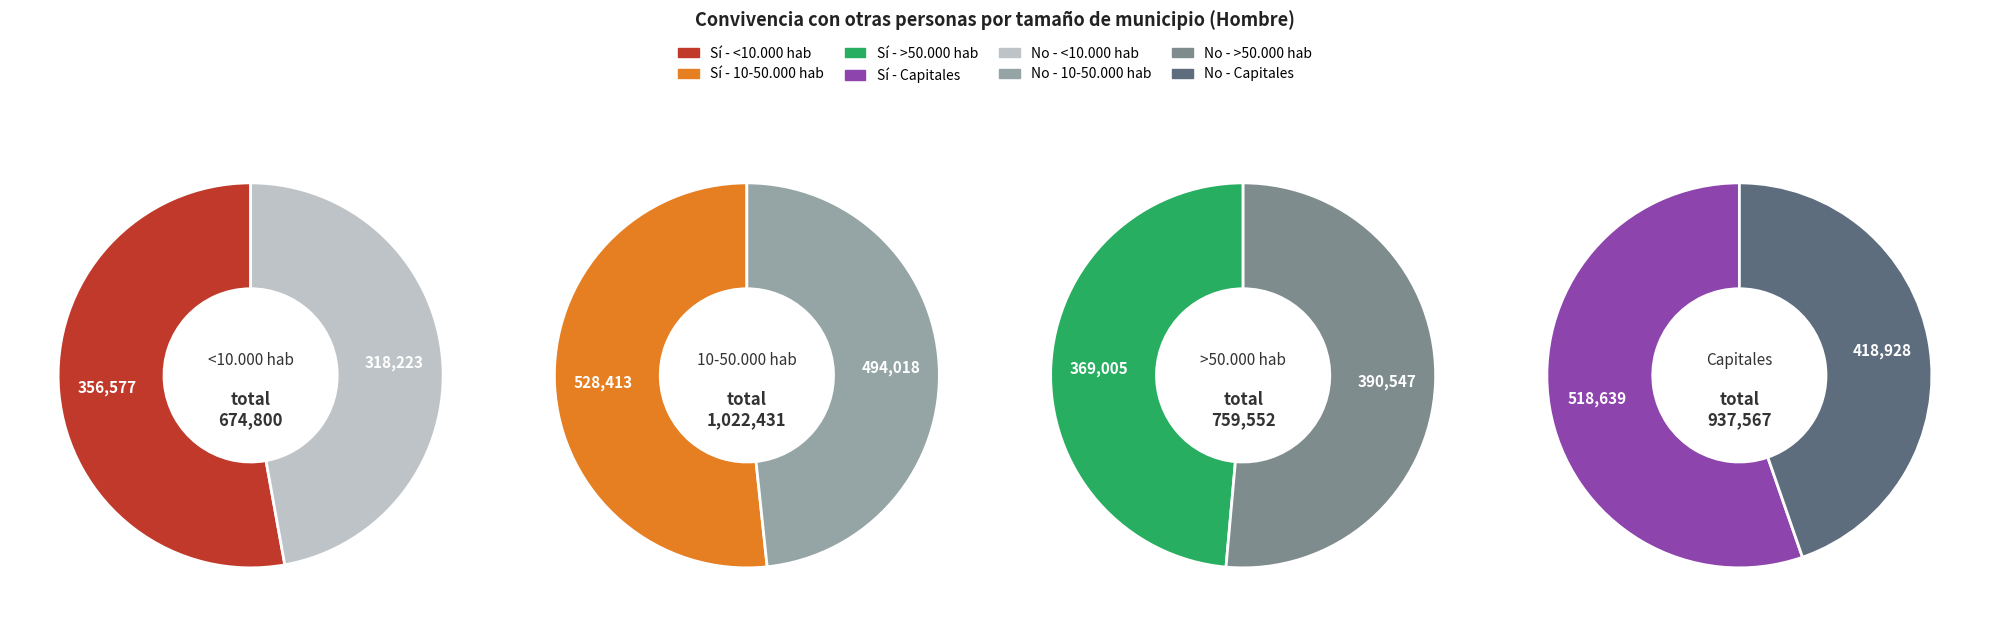

True or false: >50.000 hab accounts for 1% of the total.

False